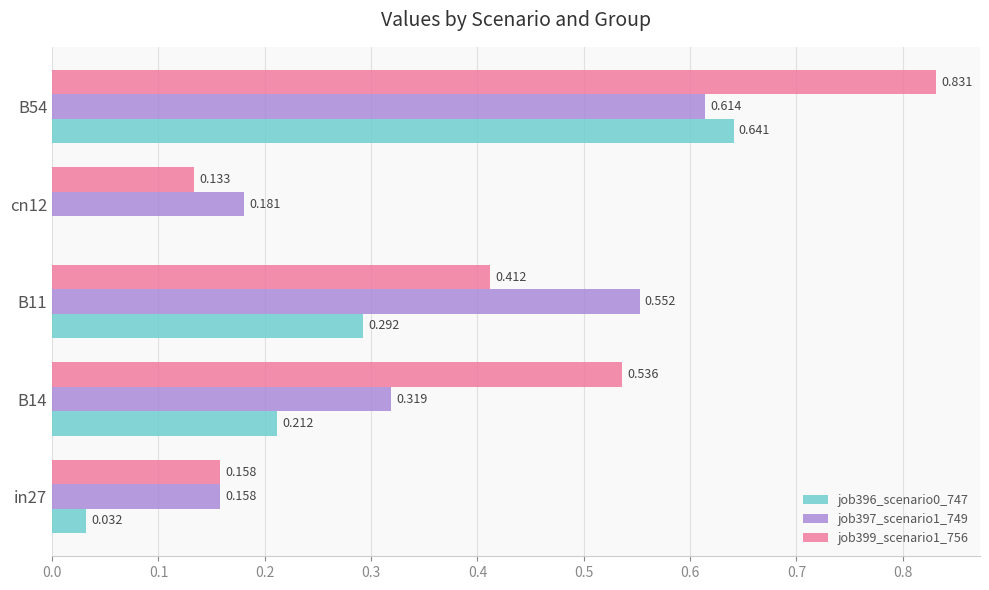

Is the value of job397_scenario1_749 at B54 greater than the value of job396_scenario0_747 at cn12?

Yes